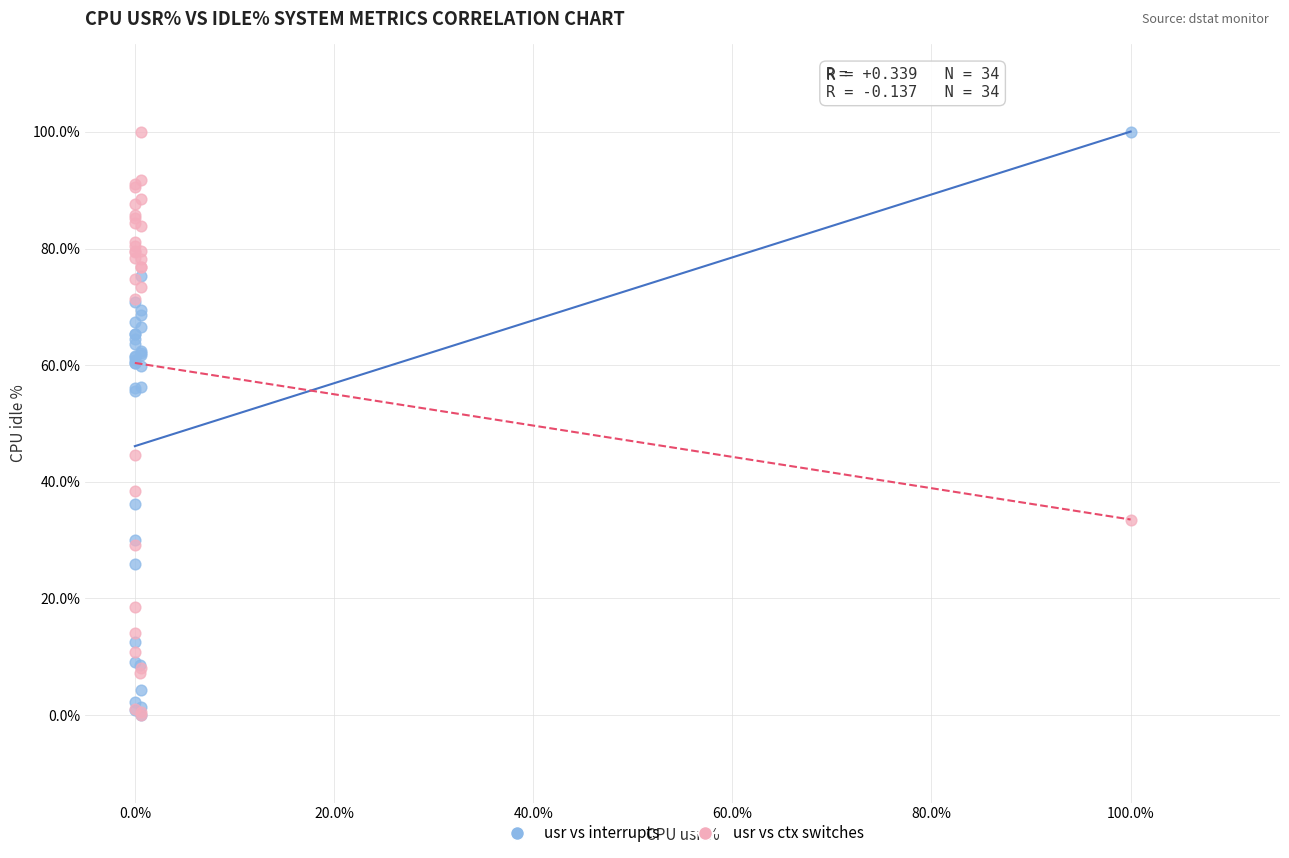

What are all the series names shown in the legend?

usr vs interrupts, usr vs ctx switches